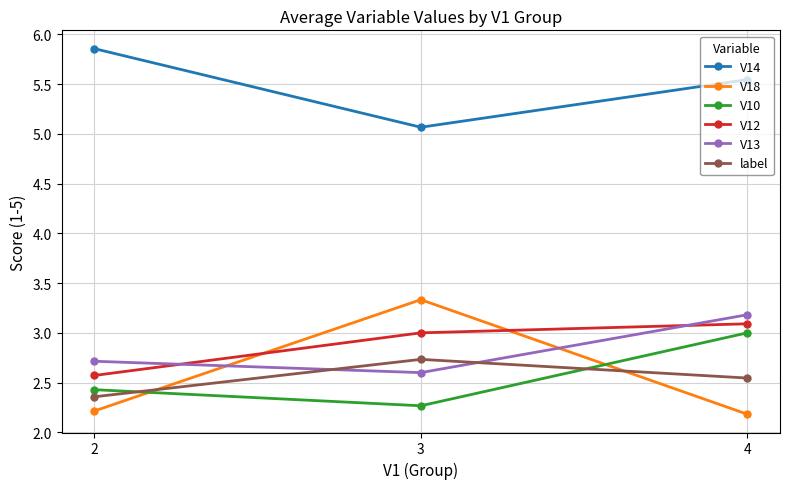

Which category has the highest value in the V10 series?

4